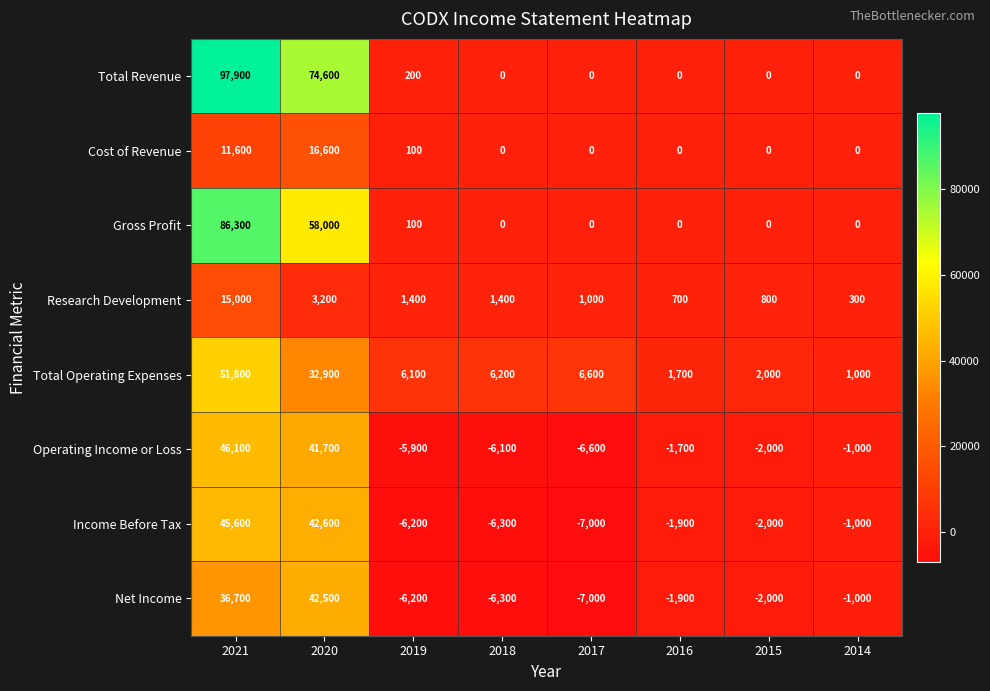

What is the total value across all series at 2015?

-3200